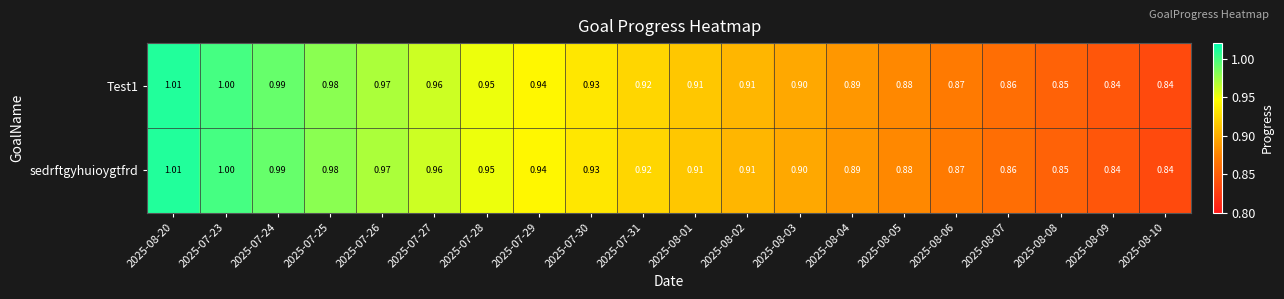

Reading left to right, what are all the values shown in this chart?

Test1: 2025-08-20=1.0	2025-07-23=1.0	2025-07-24=1.0	2025-07-25=1.0	2025-07-26=1.0	2025-07-27=1.0	2025-07-28=0.9	2025-07-29=0.9	2025-07-30=0.9	2025-07-31=0.9	2025-08-01=0.9	2025-08-02=0.9	2025-08-03=0.9	2025-08-04=0.9	2025-08-05=0.9	2025-08-06=0.9	2025-08-07=0.9	2025-08-08=0.8	2025-08-09=0.8	2025-08-10=0.8
sedrftgyhuioygtfrd: 2025-08-20=1.0	2025-07-23=1.0	2025-07-24=1.0	2025-07-25=1.0	2025-07-26=1.0	2025-07-27=1.0	2025-07-28=0.9	2025-07-29=0.9	2025-07-30=0.9	2025-07-31=0.9	2025-08-01=0.9	2025-08-02=0.9	2025-08-03=0.9	2025-08-04=0.9	2025-08-05=0.9	2025-08-06=0.9	2025-08-07=0.9	2025-08-08=0.8	2025-08-09=0.8	2025-08-10=0.8